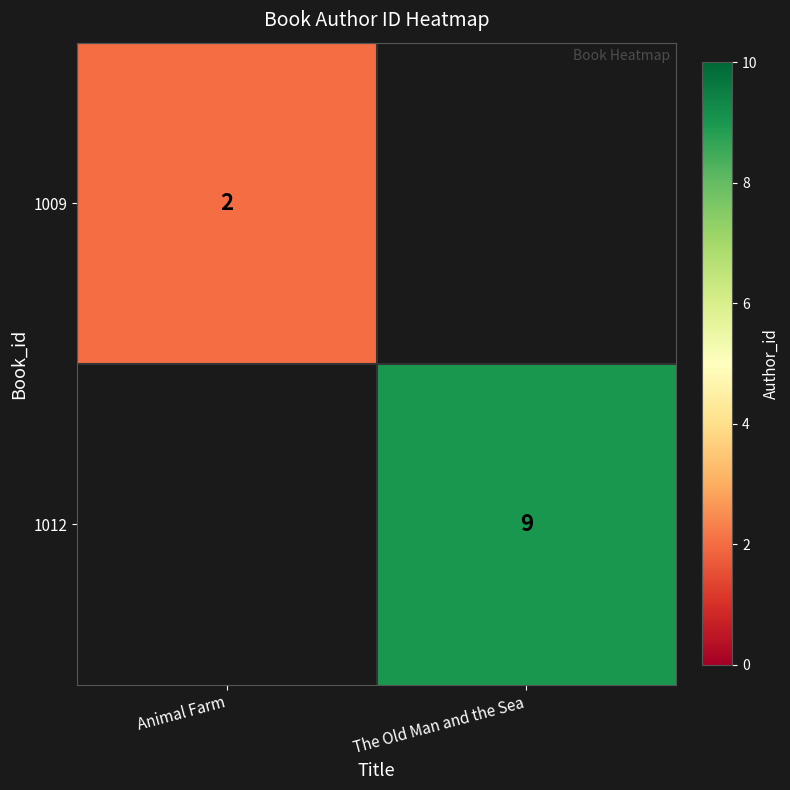

Is it true that 1009 equals 2 at Animal Farm?

True